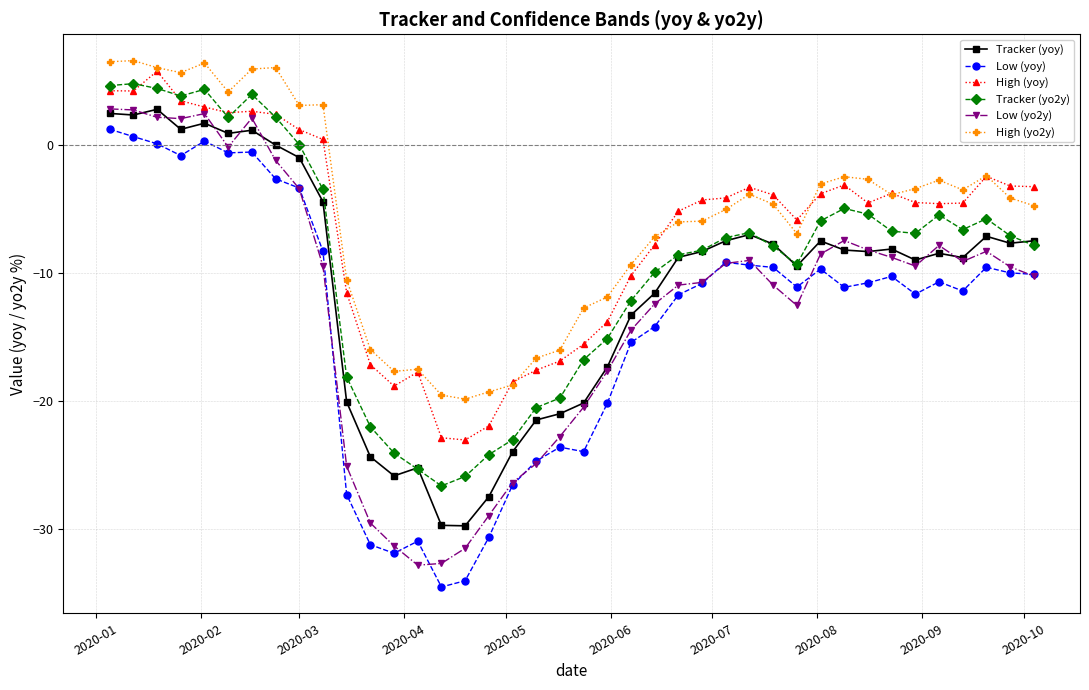

What is the value of the Tracker (yoy) point at the 5th from the left?

1.7